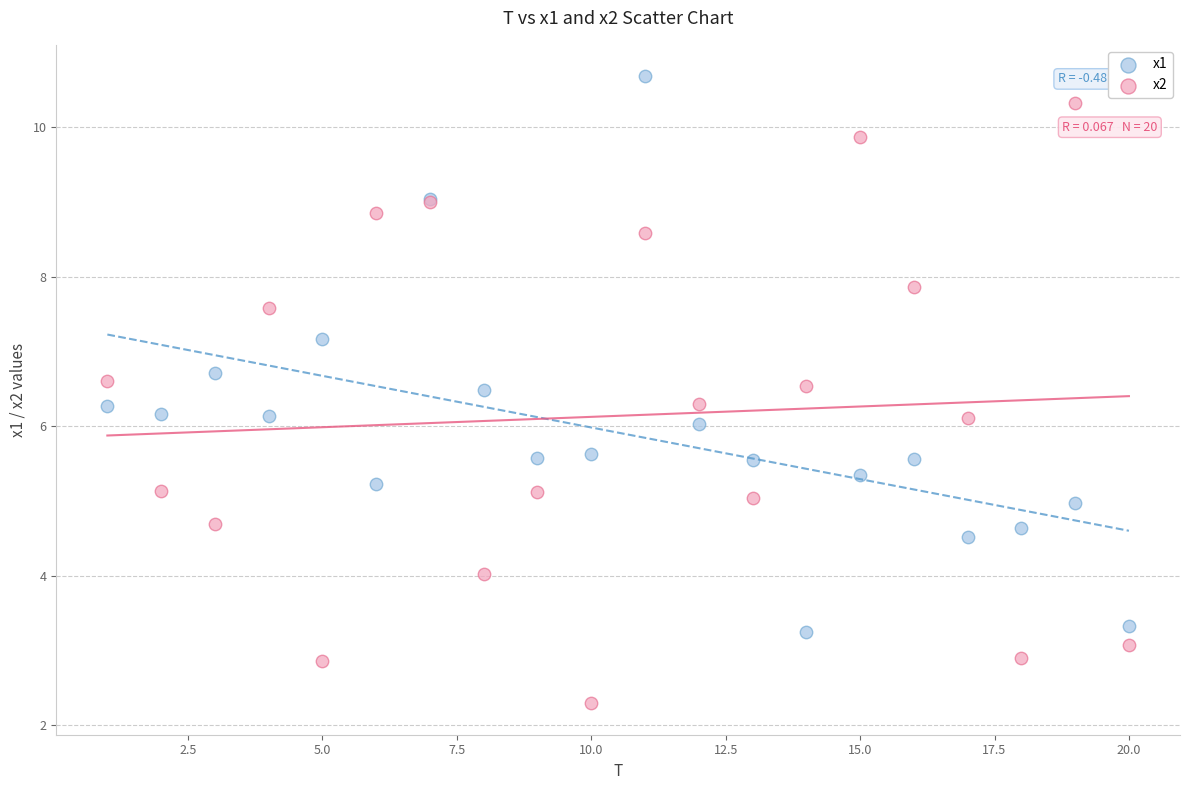

Which series contains the lowest Y value?

x2